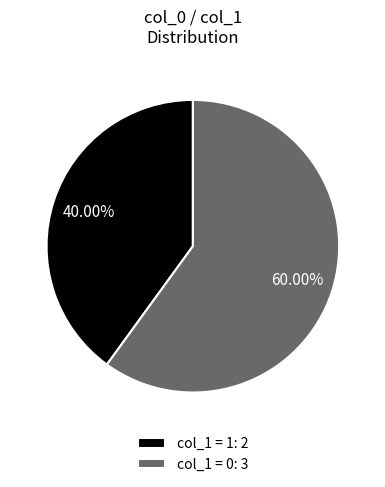

Rank the categories by value from highest to lowest.

col_1 = 0: 3, col_1 = 1: 2